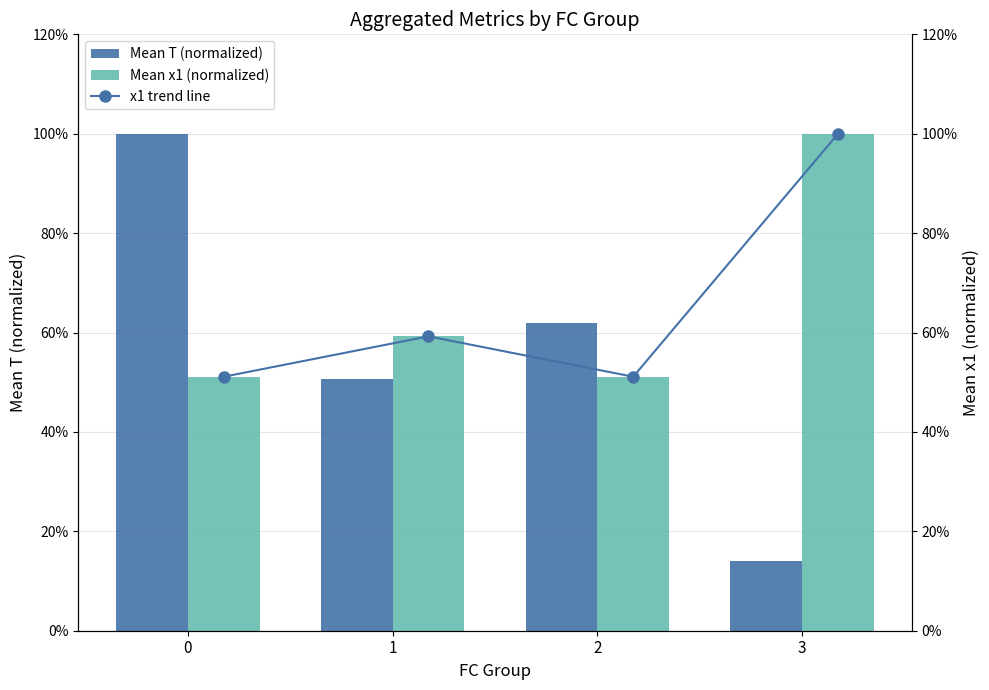

Between 0 and 2, which series saw the biggest shift?

Mean T (normalized)